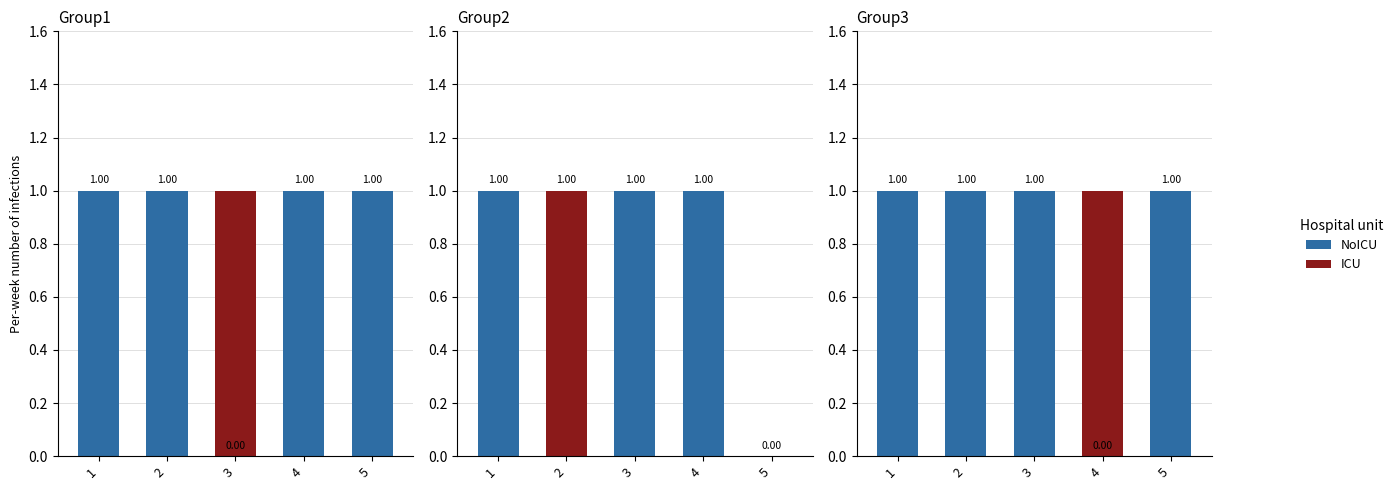

At how many categories does at least one series exceed 0?

5